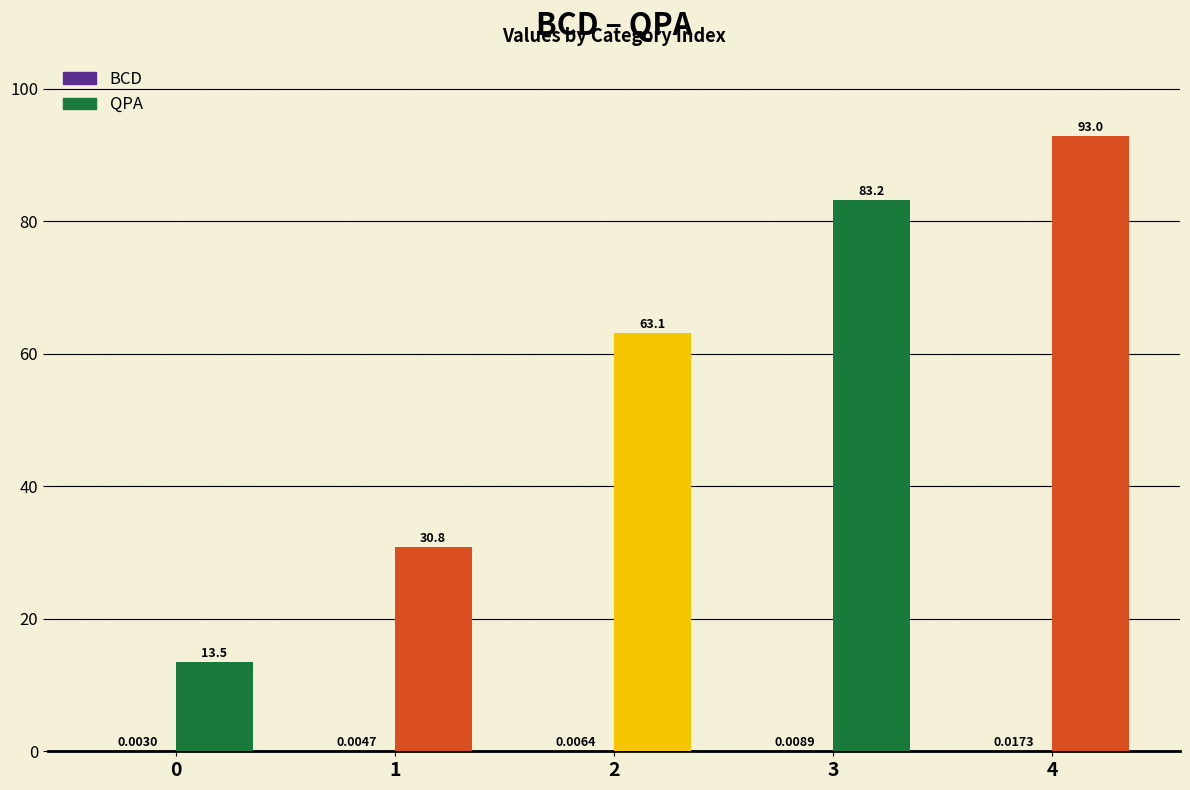

What is the approximate value of QPA at 2?

63.1